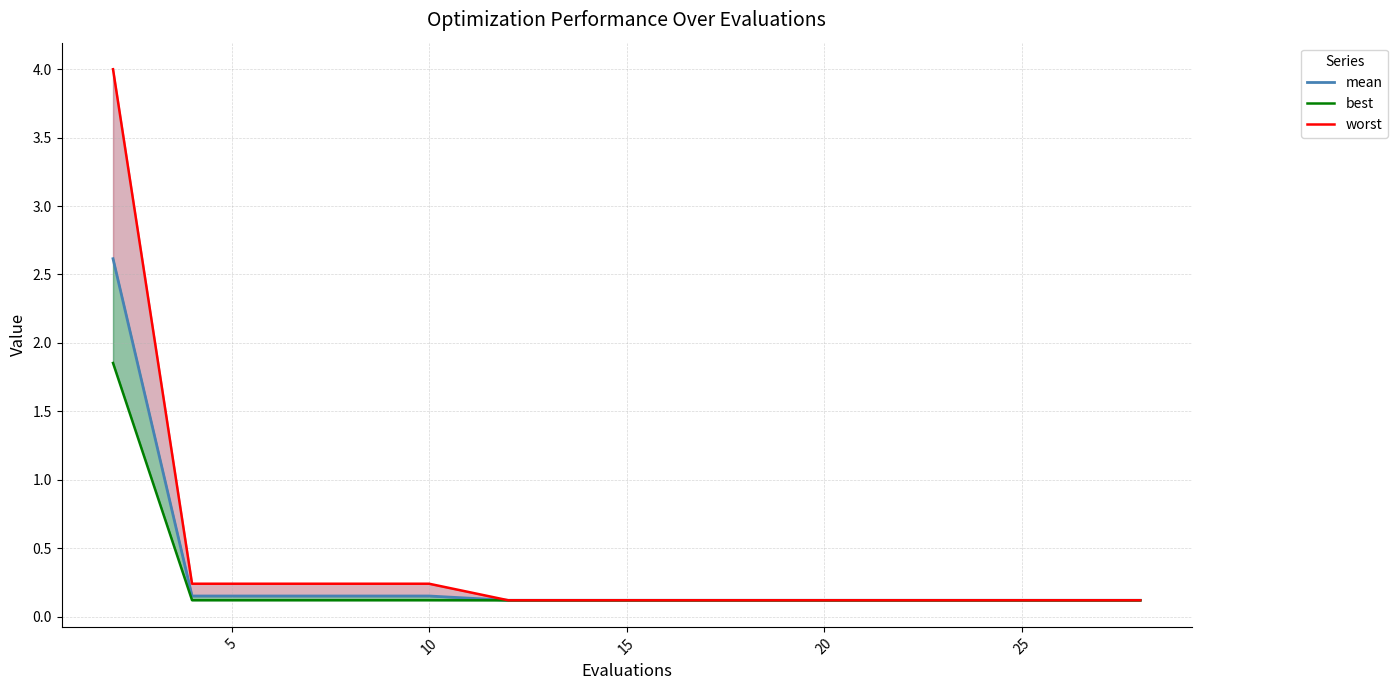

The mean series shows 0.2 at 10. True or false?

False